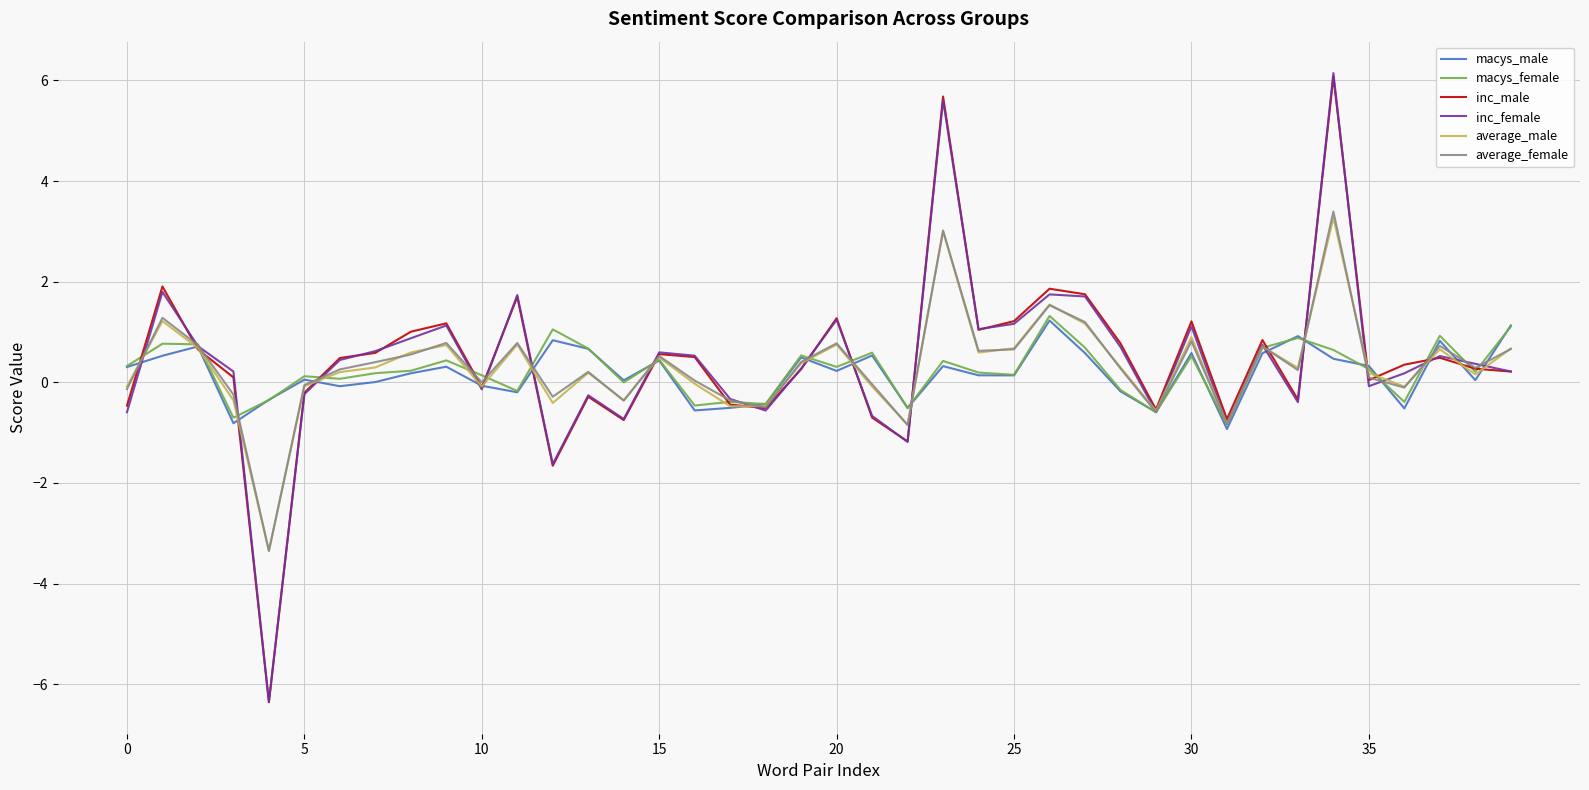

What is the greatest value displayed?

6.1